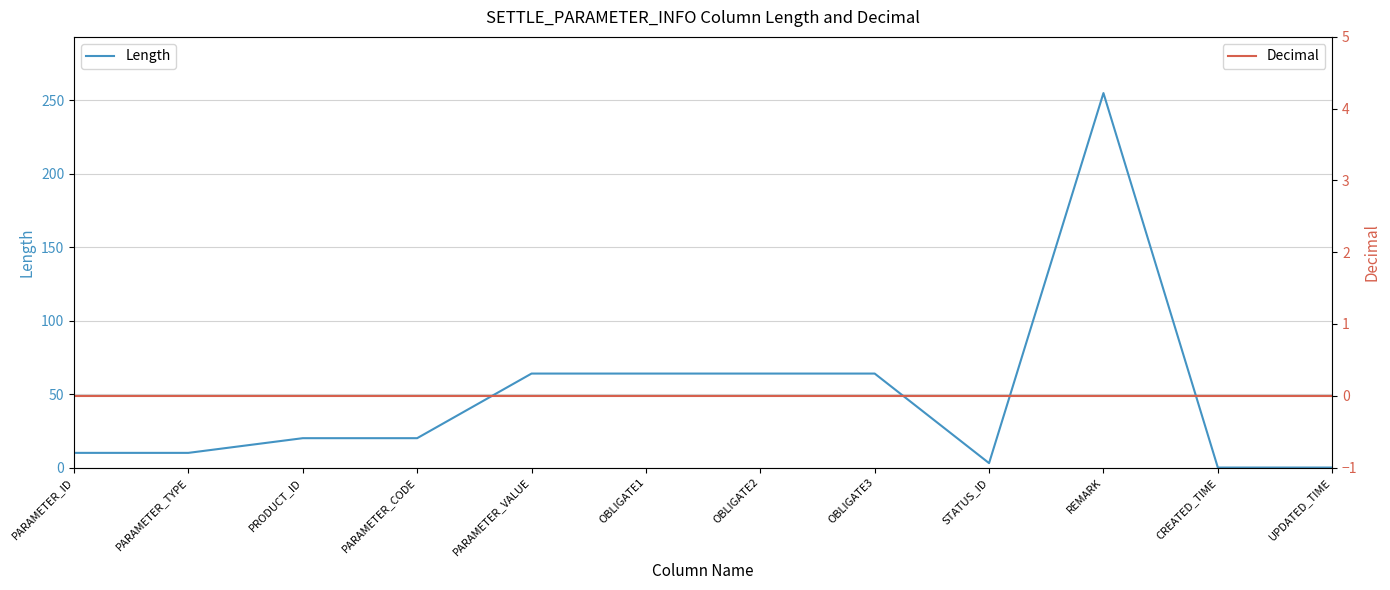

What position from the left is CREATED_TIME?

11